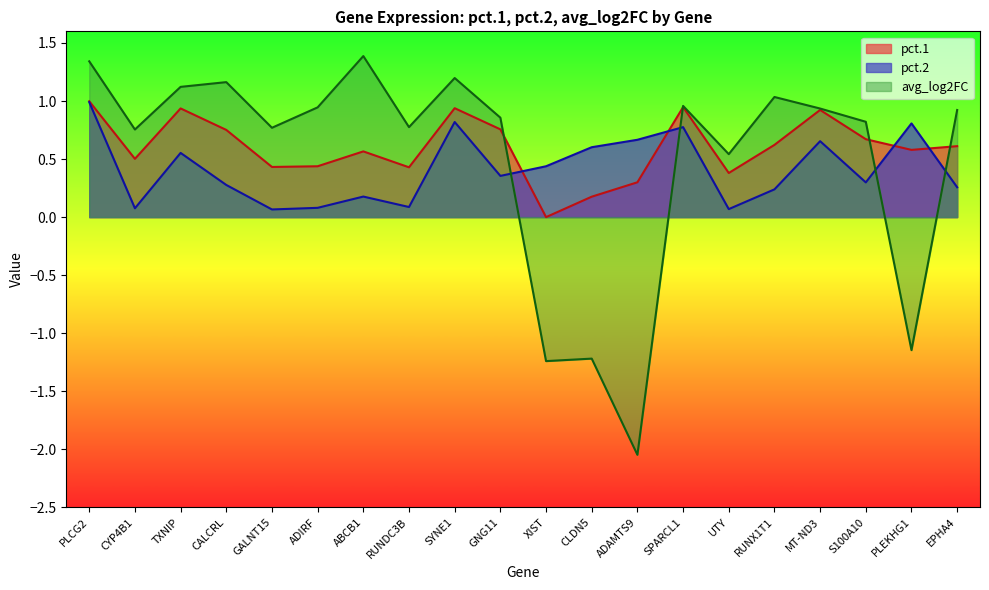

Which series has the widest spread of values?

avg_log2FC